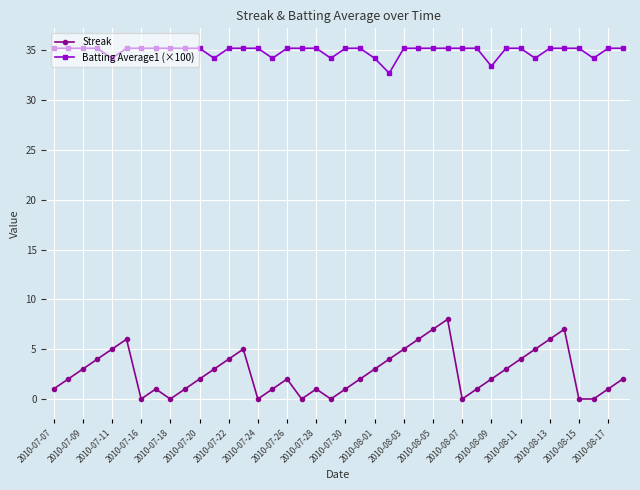

True or false: Batting Average1 (×100) and Streak intersect in this chart.

False